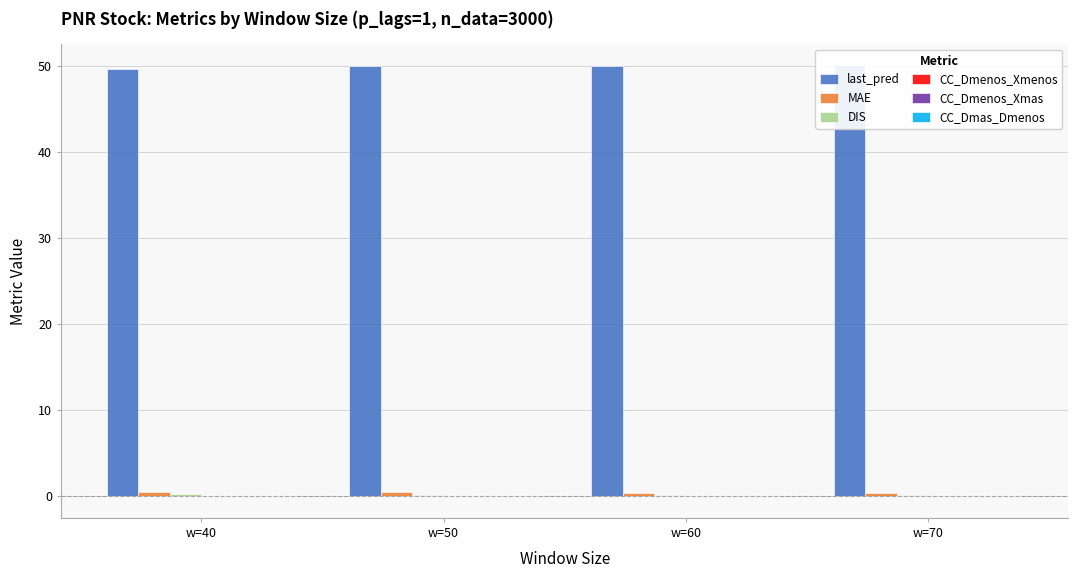

Between w=50 and w=70, which series saw the biggest shift?

last_pred